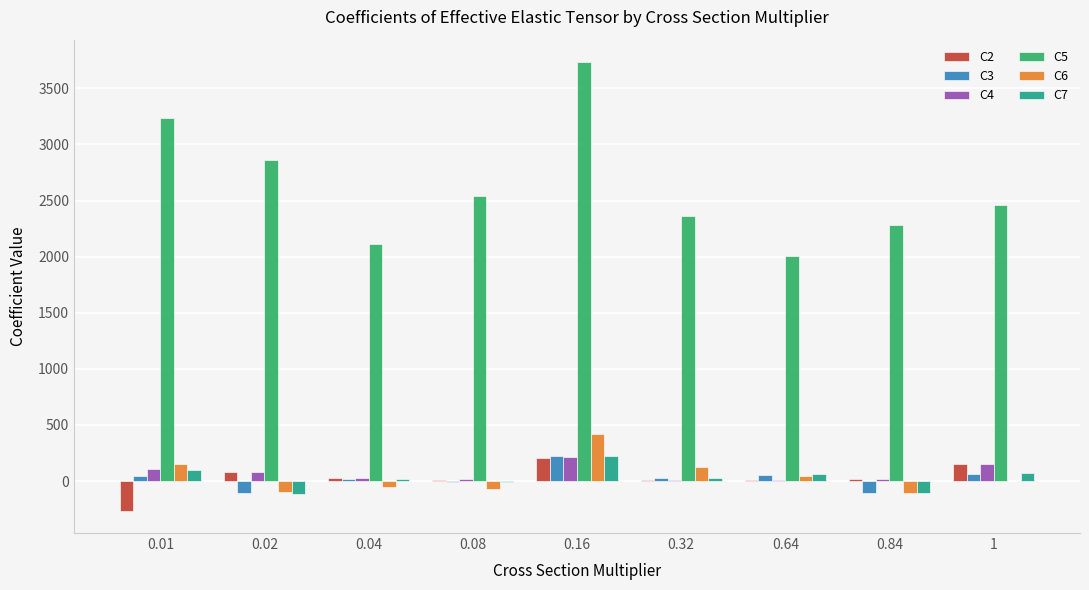

What is the sum of all C6 values?

417.2